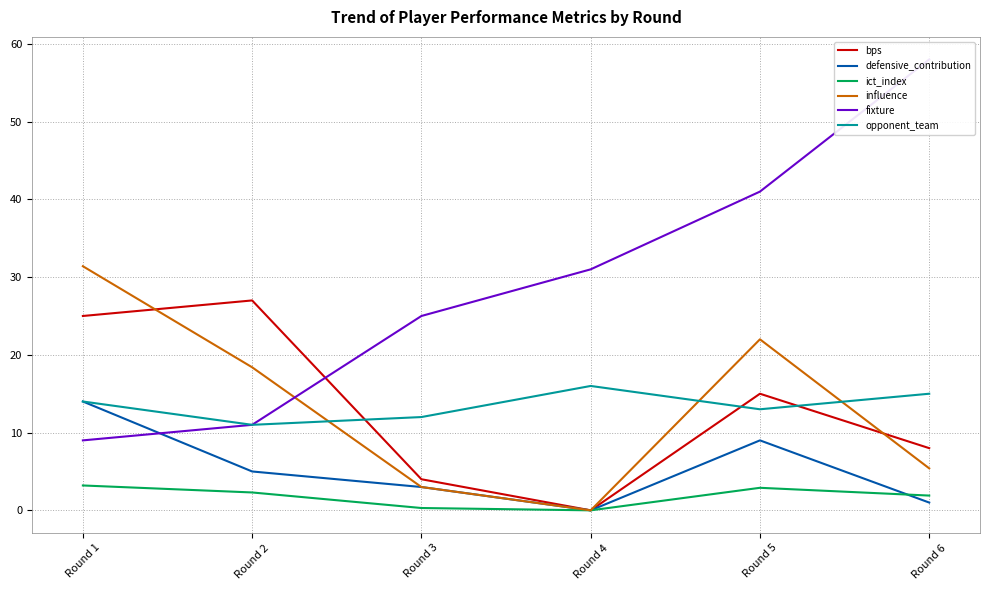

At which label does opponent_team reach its peak?

Round 4